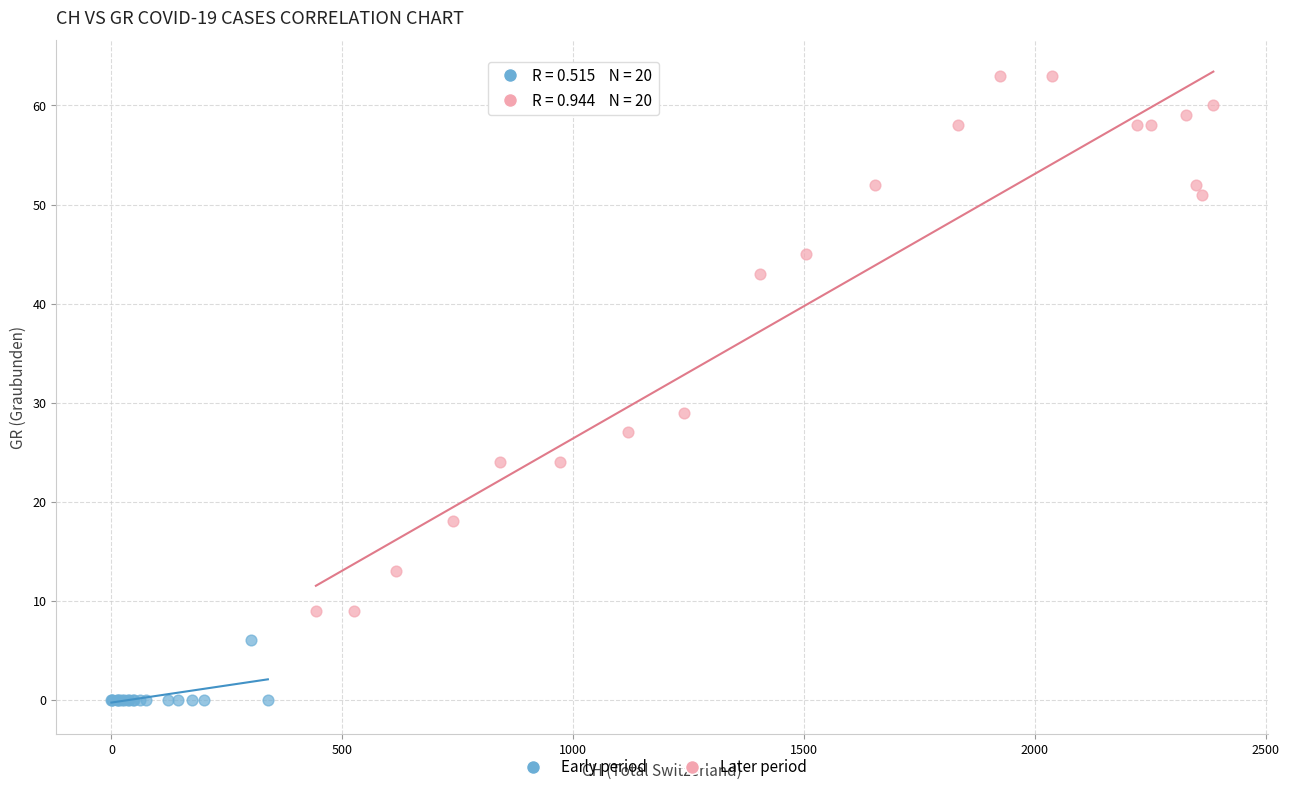

Which series contains the highest Y value?

Later period